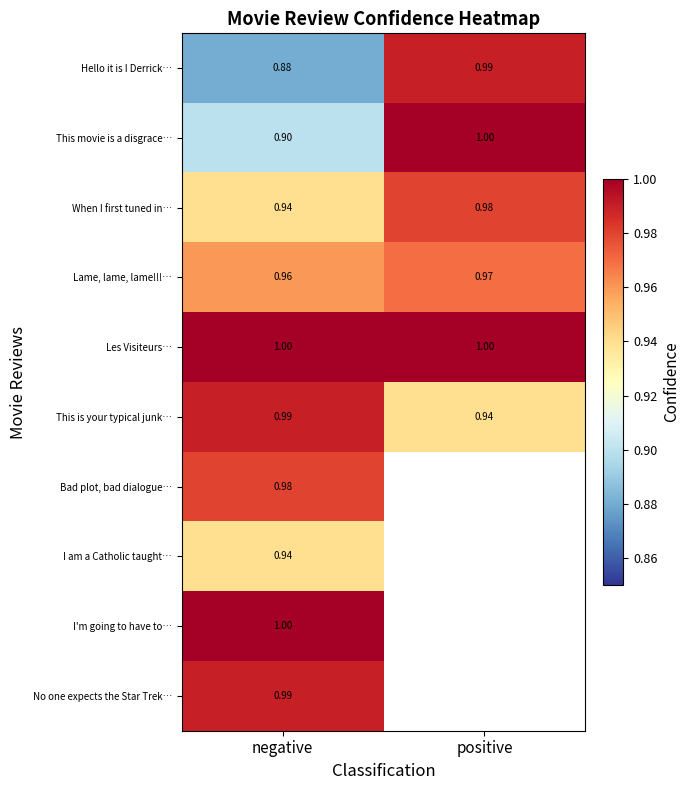

At how many categories does at least one series exceed 0?

2